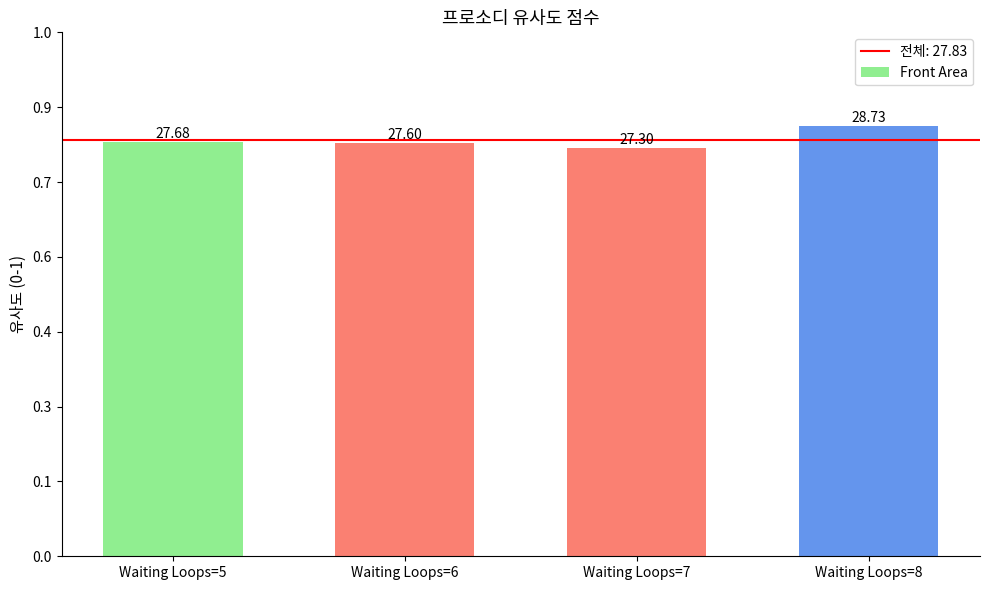

Are the bars horizontal?

No